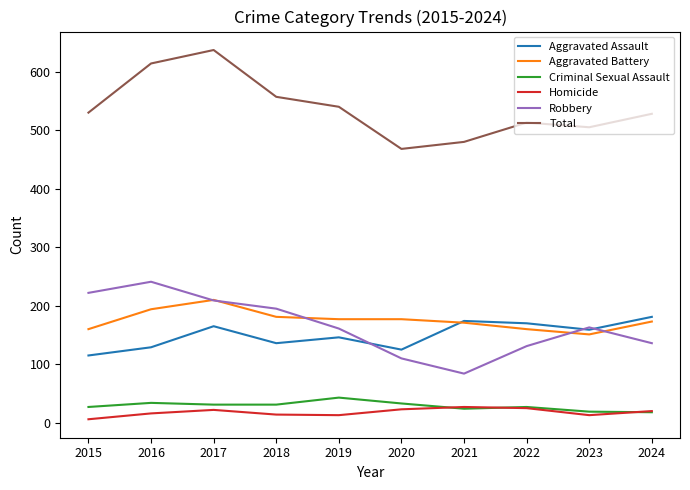

True or false: Total and Criminal Sexual Assault cross at least once.

False